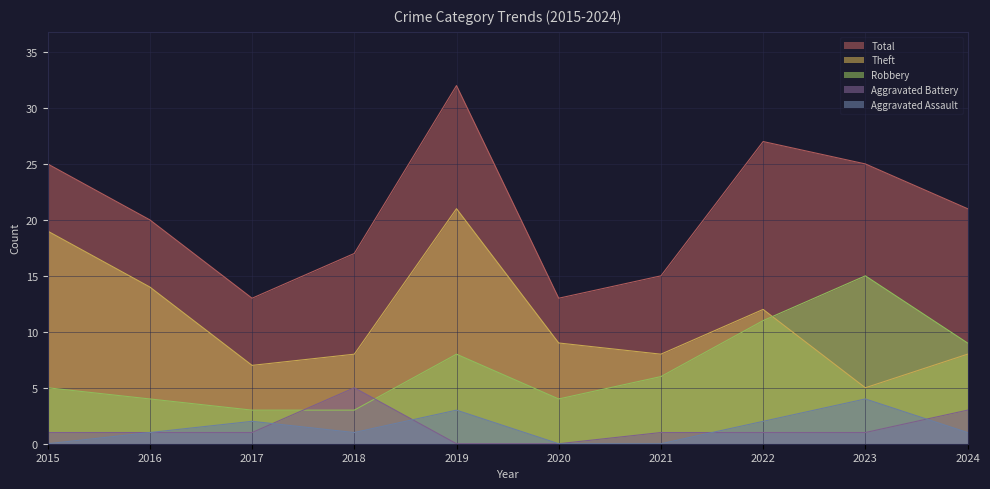

Does the chart display data point markers on the line(s)?

No